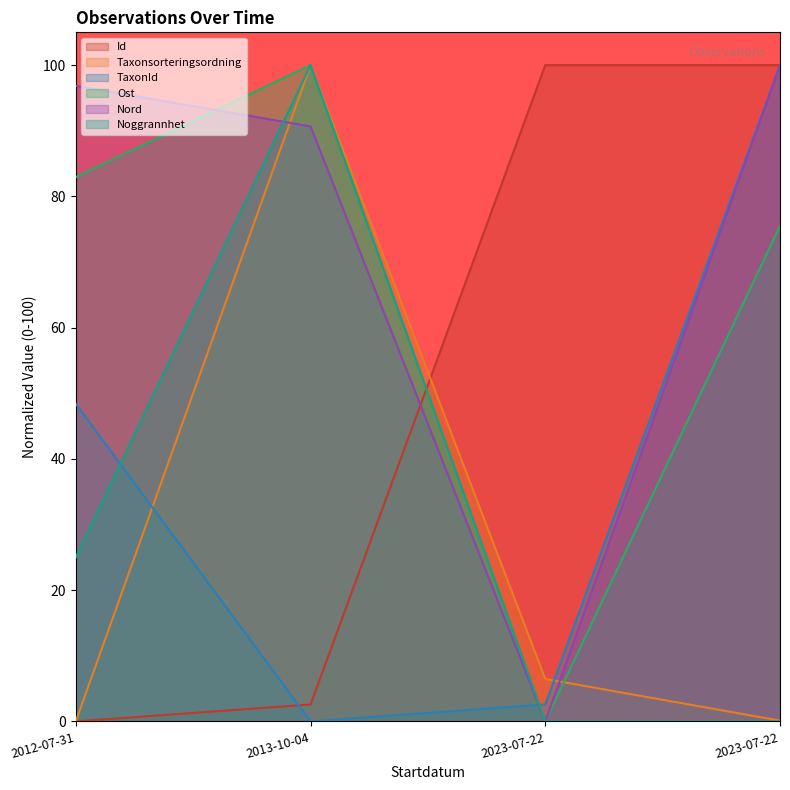

At which category is the sum across all series the highest?

2013-10-04